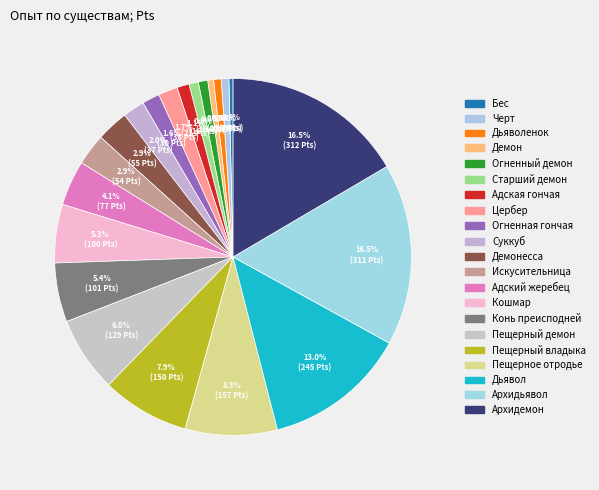

To the nearest percent, what percentage of the pie is Огненная гончая?

2%